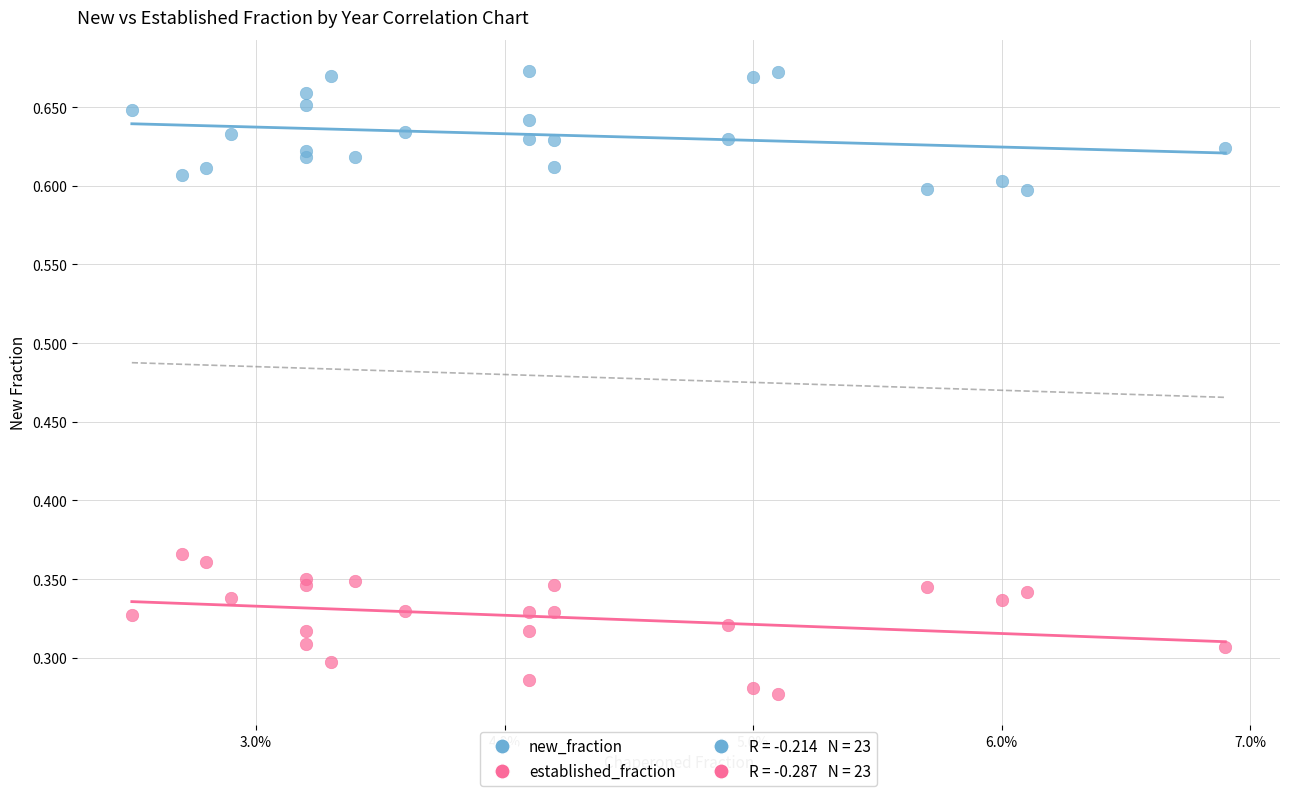

Which series reaches the maximum Y coordinate?

new_fraction